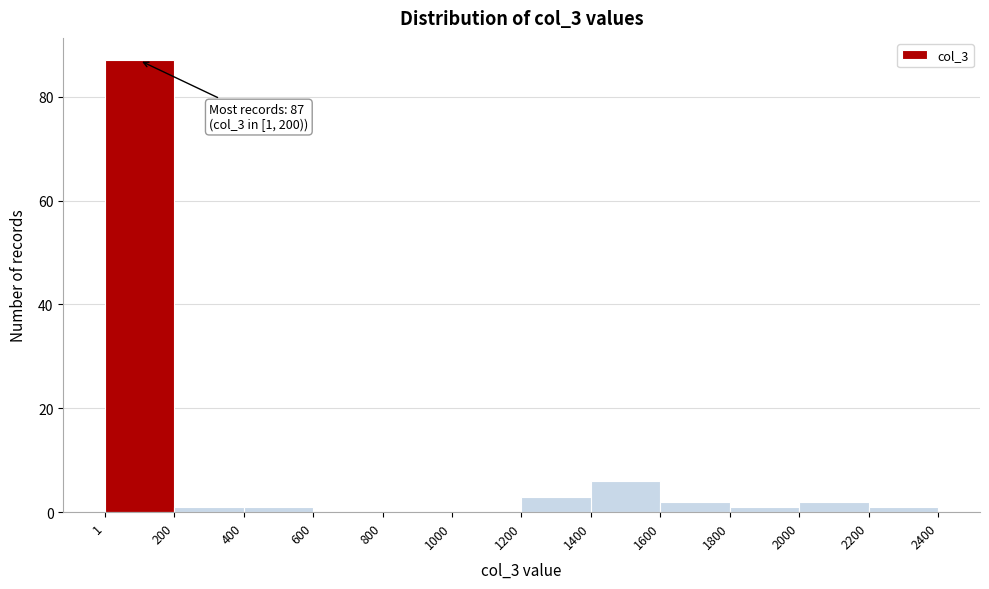

Over which range of the x-axis is the bar tallest?

1 to 200